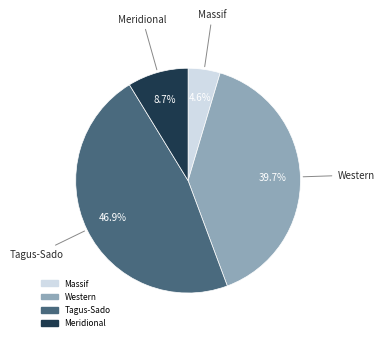

Does any single category account for the majority?

No